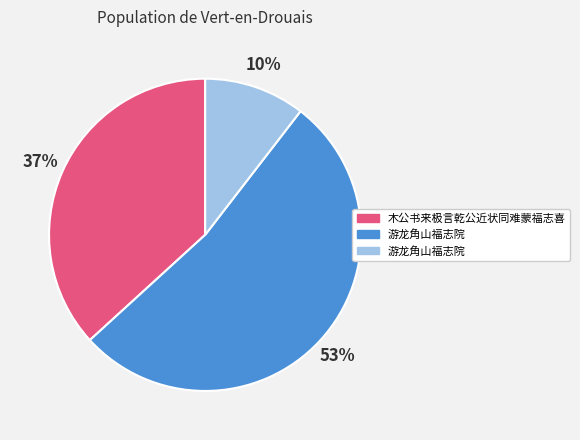

Does any single category account for the majority?

Yes